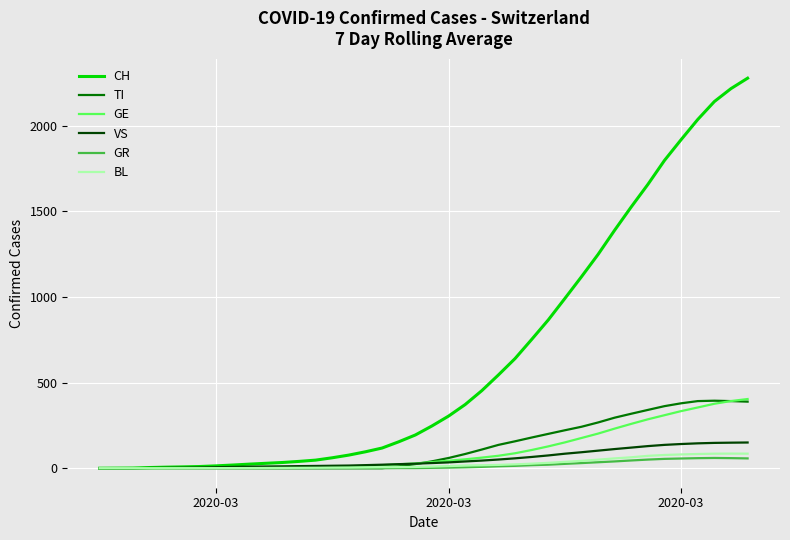

What is the difference between the maximum and minimum values in the TI series?

394.1